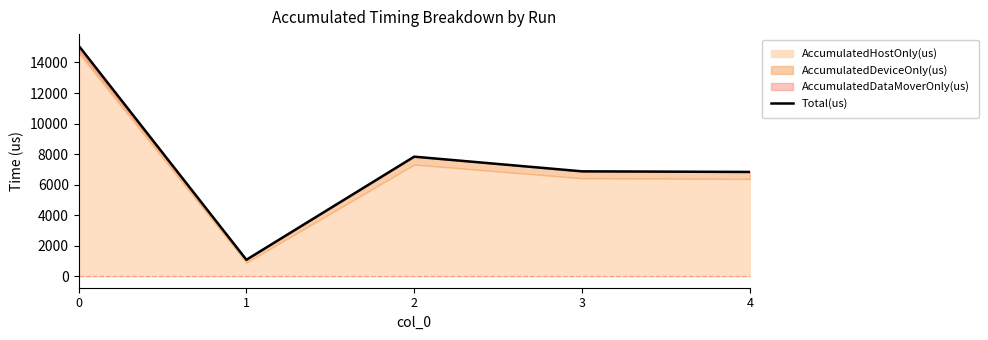

Does the chart display data point markers on the line(s)?

No